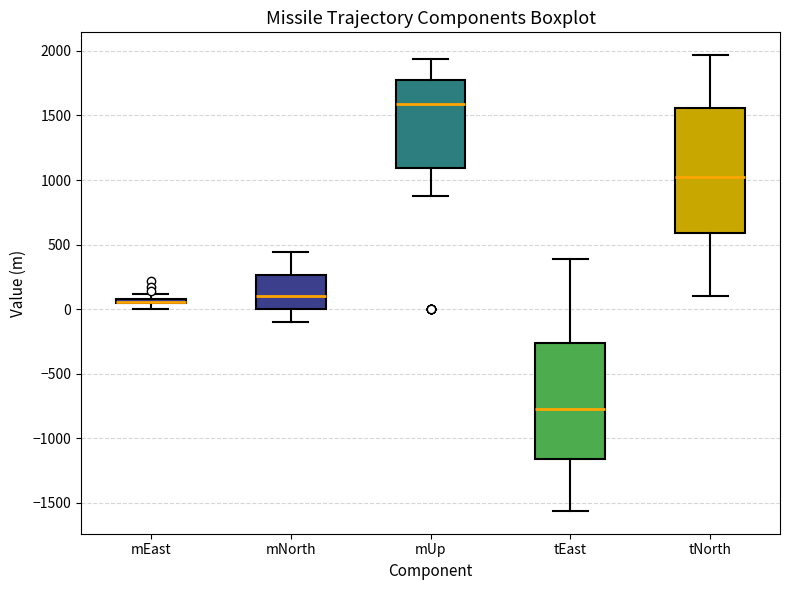

Where is the upper edge of the box for tNorth on the y-axis? The values are not printed on the chart, so give them approximately, as read against the axis.

1550